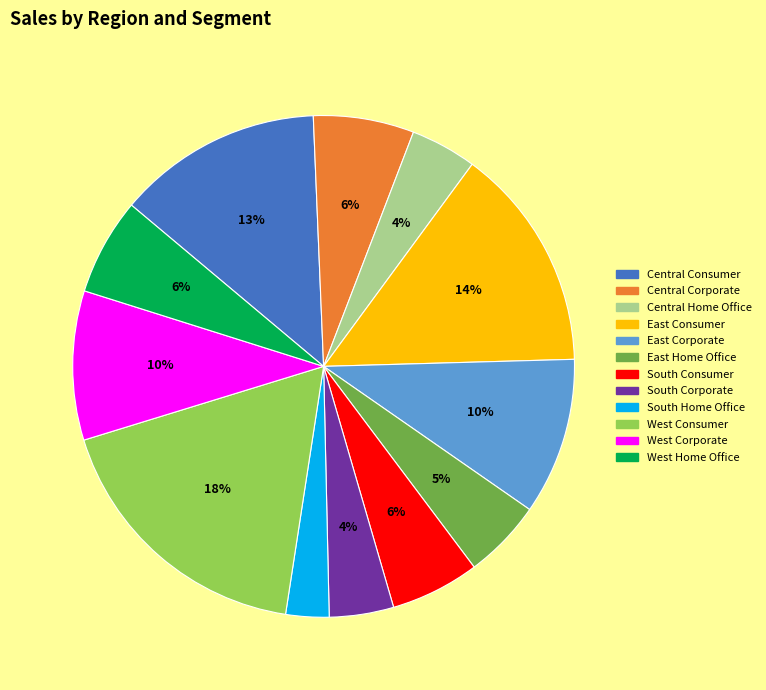

Which category has the smallest portion of the pie?

South Home Office